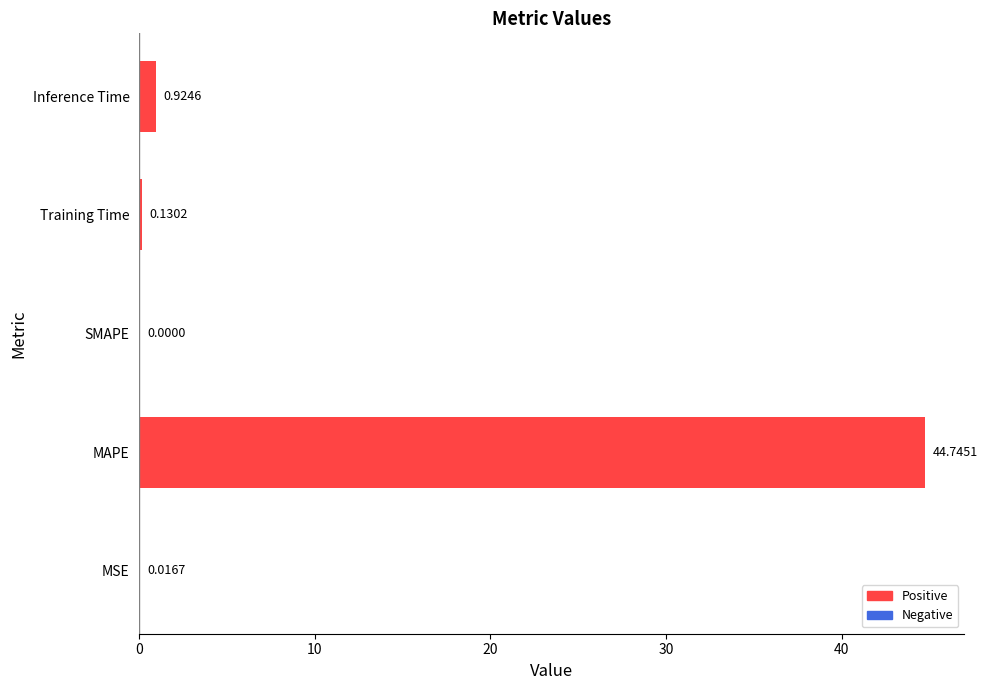

Between Inference Time and SMAPE, which is larger?

Inference Time